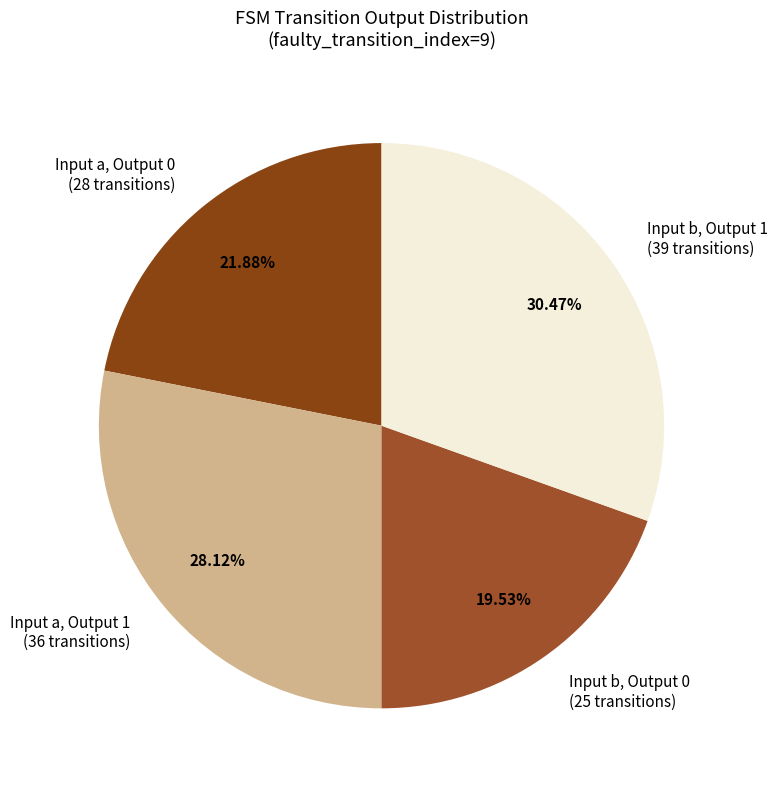

Is there any slice that represents more than half of the pie?

No